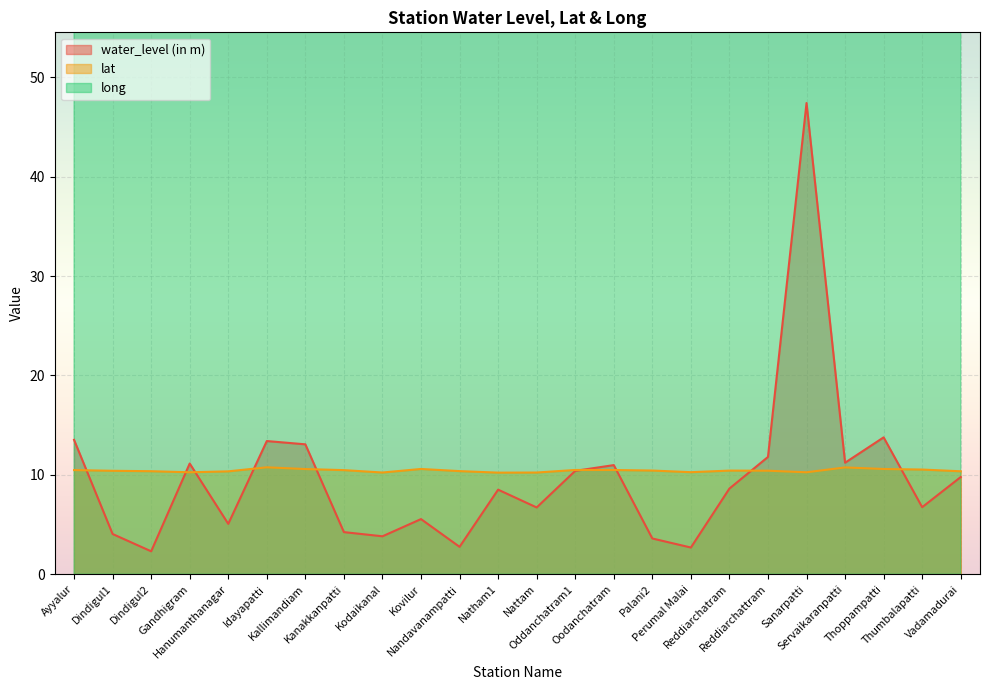

How many data points does each series have?

24